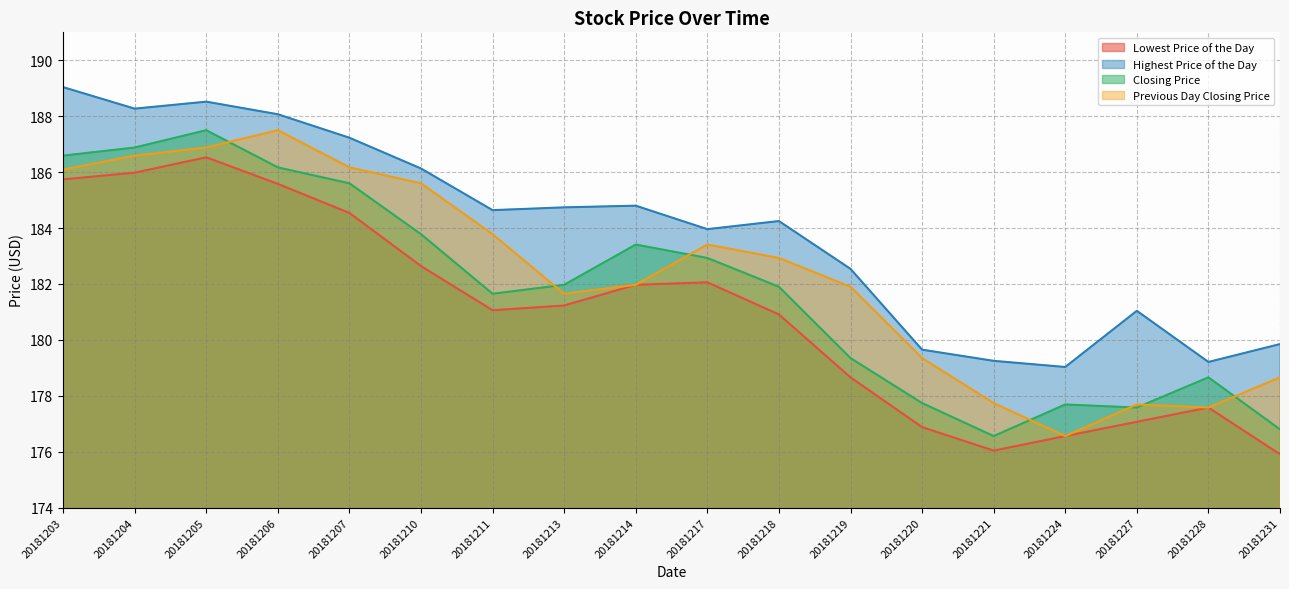

What value does the Lowest Price of the Day series have at 20181210?

182.6